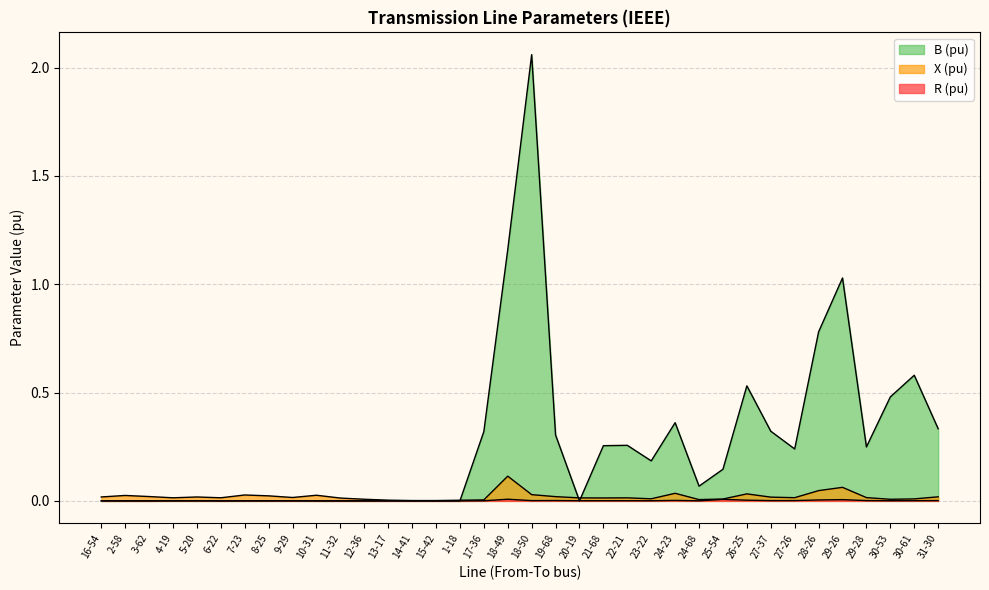

Is it true that R (pu) equals 0.0 at 9-29?

False